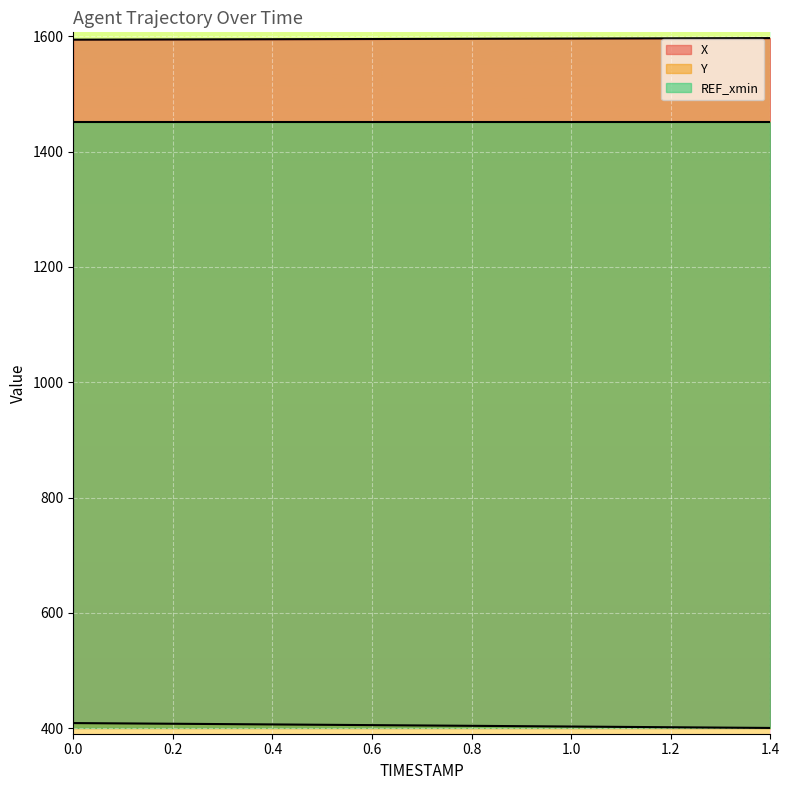

What are all the series names shown in the legend?

X, Y, REF_xmin